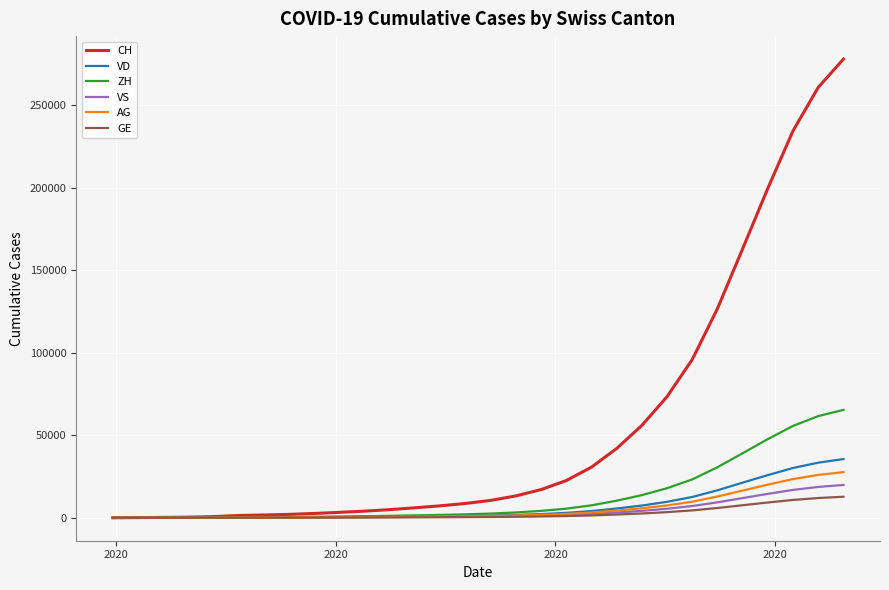

What is the maximum value for GE?

12756